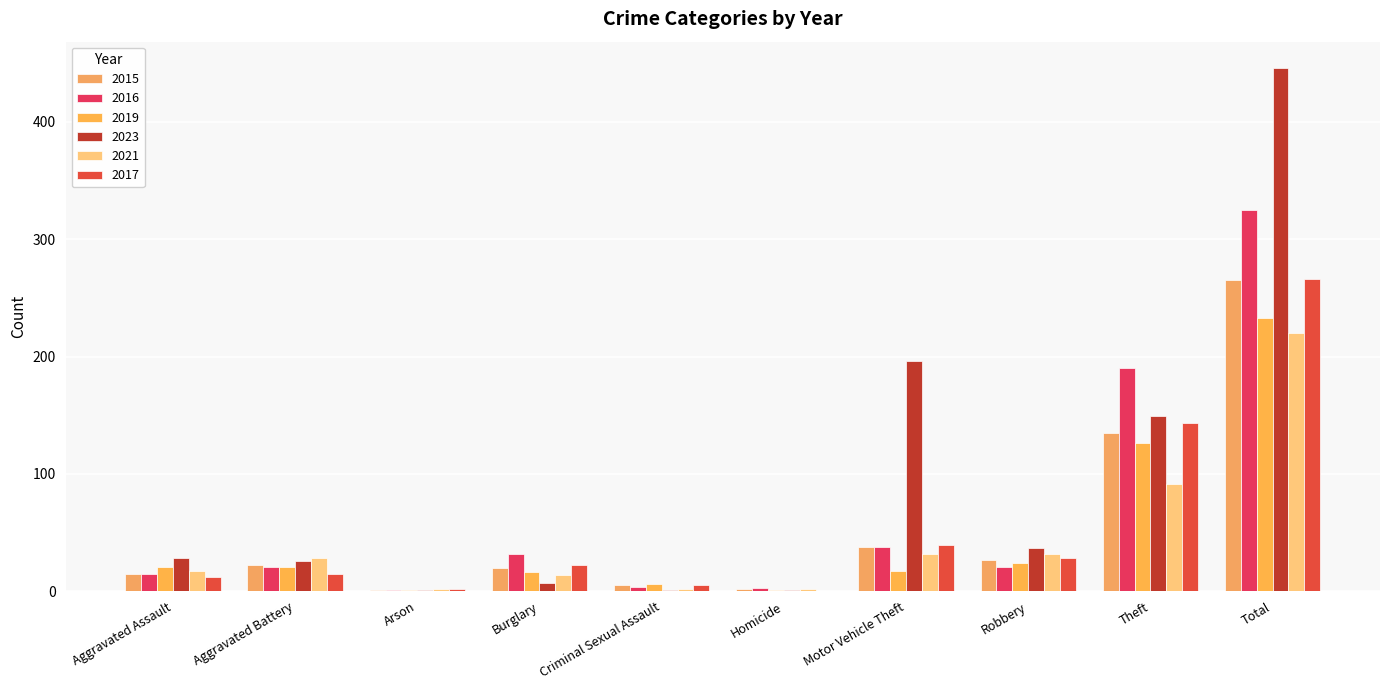

Reading left to right, transcribe all the data shown in this chart.

2015: Aggravated Assault=15	Aggravated Battery=22	Arson=1	Burglary=20	Criminal Sexual Assault=5	Homicide=2	Motor Vehicle Theft=38	Robbery=27	Theft=135	Total=265
2016: Aggravated Assault=15	Aggravated Battery=21	Arson=1	Burglary=32	Criminal Sexual Assault=4	Homicide=3	Motor Vehicle Theft=38	Robbery=21	Theft=190	Total=325
2019: Aggravated Assault=21	Aggravated Battery=21	Arson=1	Burglary=16	Criminal Sexual Assault=6	Homicide=1	Motor Vehicle Theft=17	Robbery=24	Theft=126	Total=233
2023: Aggravated Assault=28	Aggravated Battery=26	Arson=1	Burglary=7	Criminal Sexual Assault=1	Homicide=1	Motor Vehicle Theft=196	Robbery=37	Theft=149	Total=446
2021: Aggravated Assault=17	Aggravated Battery=28	Arson=2	Burglary=14	Criminal Sexual Assault=2	Homicide=2	Motor Vehicle Theft=32	Robbery=32	Theft=91	Total=220
2017: Aggravated Assault=12	Aggravated Battery=15	Arson=2	Burglary=22	Criminal Sexual Assault=5	Homicide=0	Motor Vehicle Theft=39	Robbery=28	Theft=143	Total=266